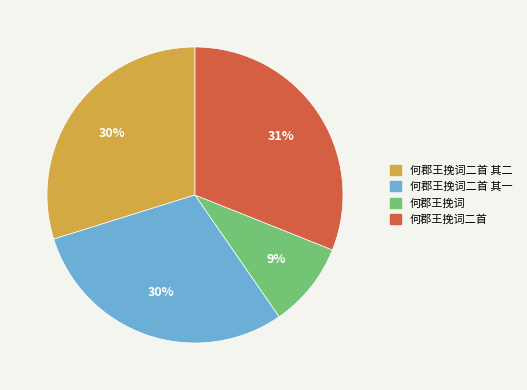

Does any single category account for the majority?

No